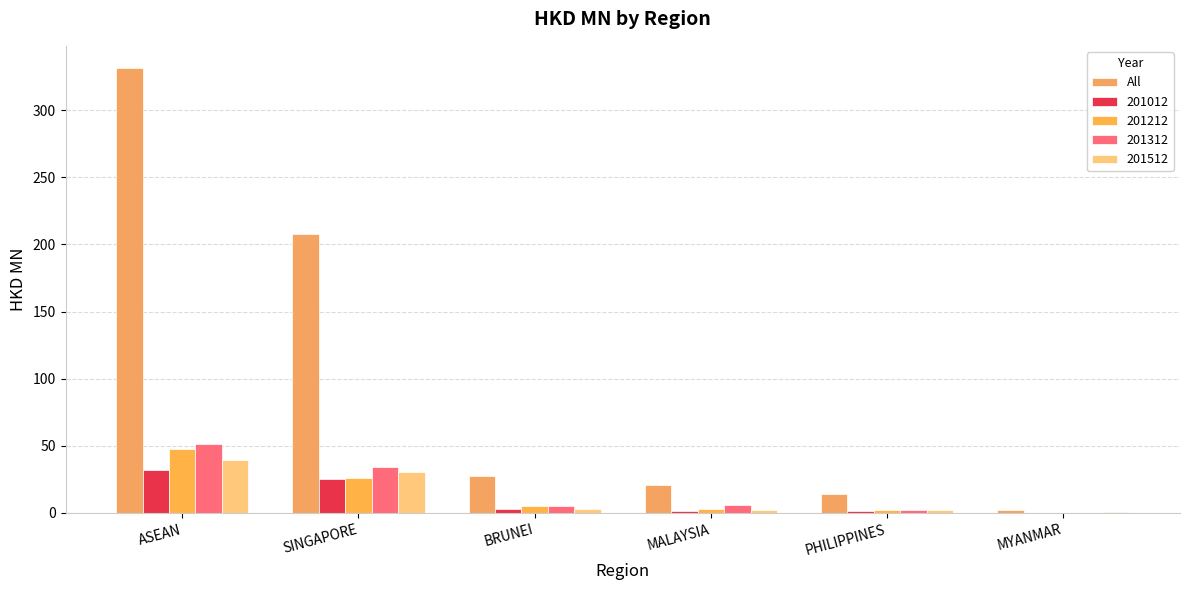

How many data points does each series have?

6